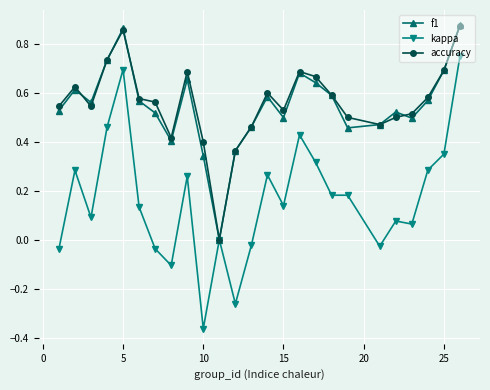

What is the sum of all f1 values?

13.7